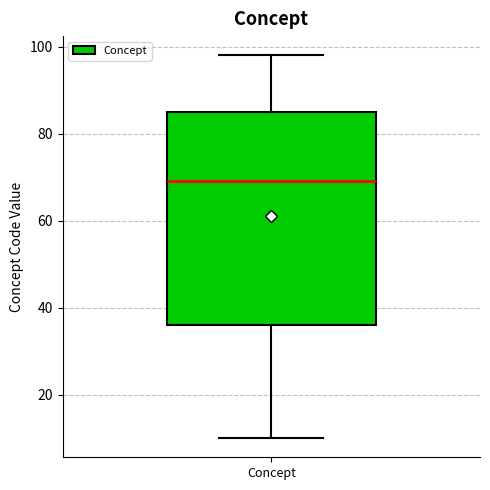

Read this box plot against the y-axis: the position of the median line, the range covered by the box, and the ends of both whiskers. The values are not printed on the chart, so give them approximately, as read against the axis.

median 70, box 36 to 86, whiskers 10 to 98